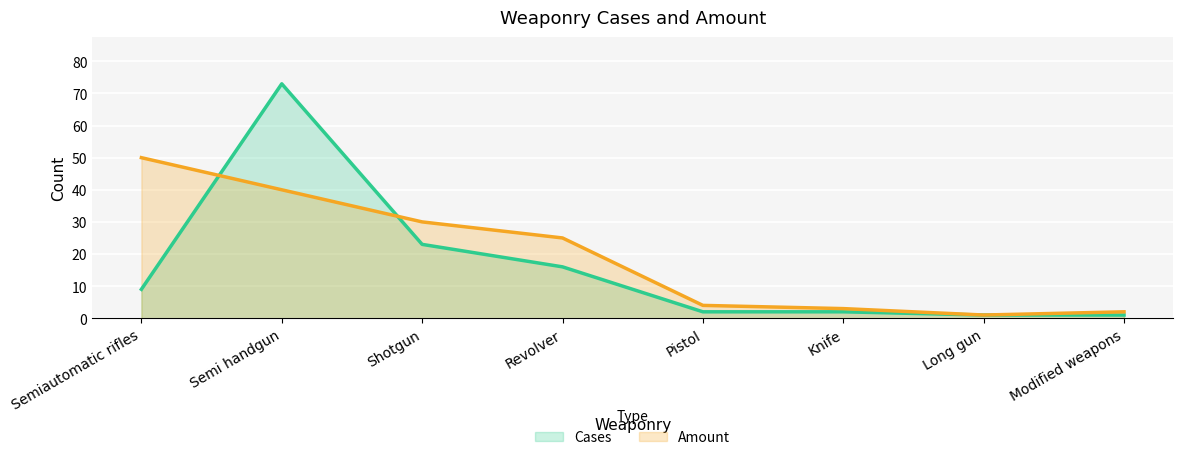

Which series has the largest total across all categories?

Amount